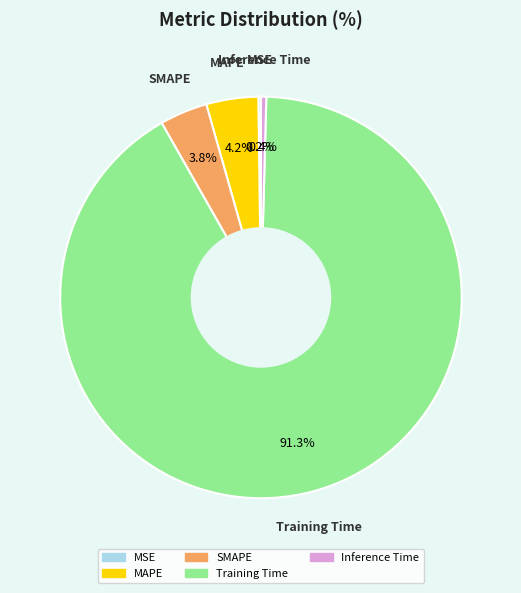

How much of the chart is everything except SMAPE?

96.2%